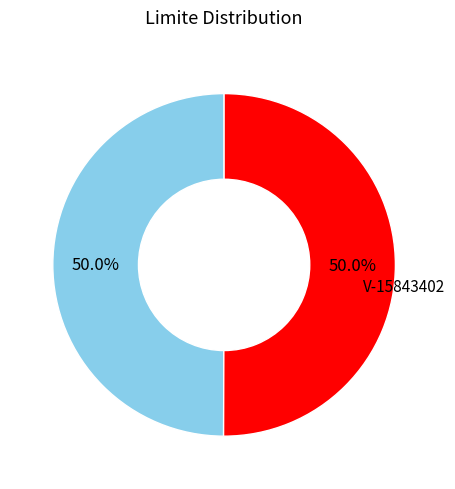

How many segments does this pie chart have?

2